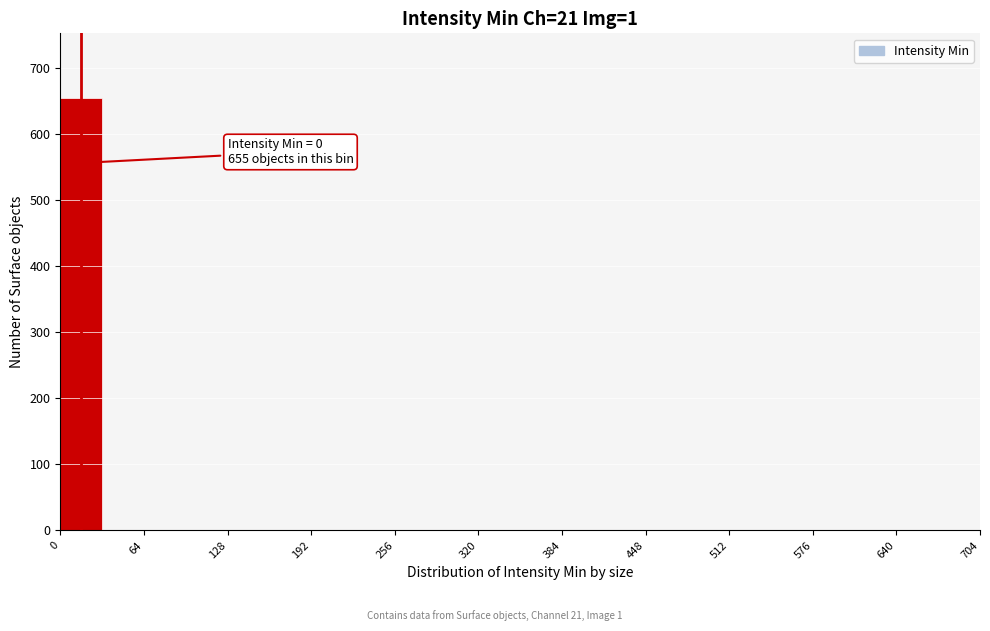

Around what value on the x-axis is the tallest bar? Give the approximate position of its centre, as read against the axis.

20